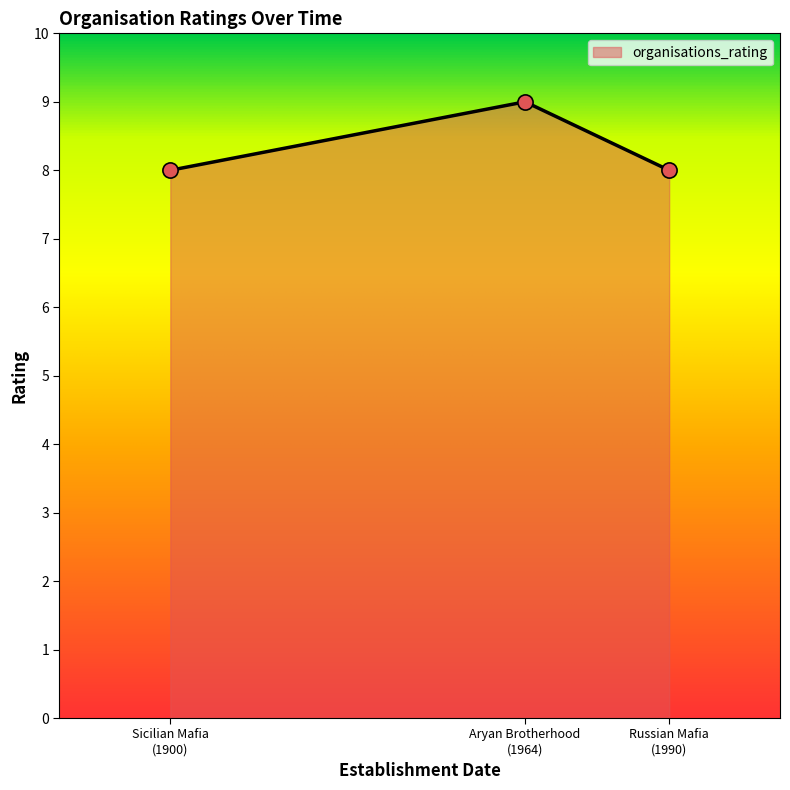

Which has a higher value, Aryan Brotherhood
(1964) or Russian Mafia
(1990)?

Aryan Brotherhood
(1964)